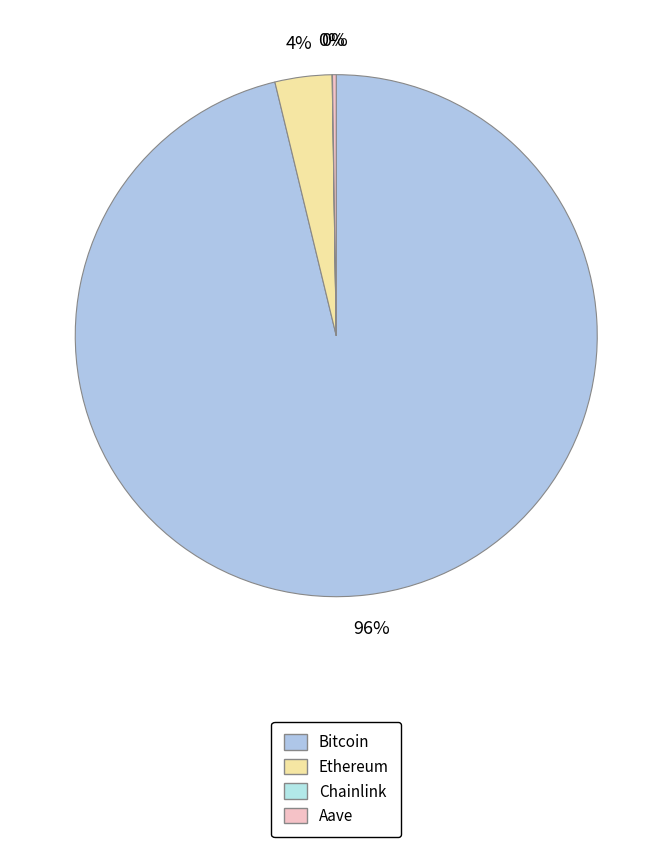

Which category has the smallest portion of the pie?

Chainlink